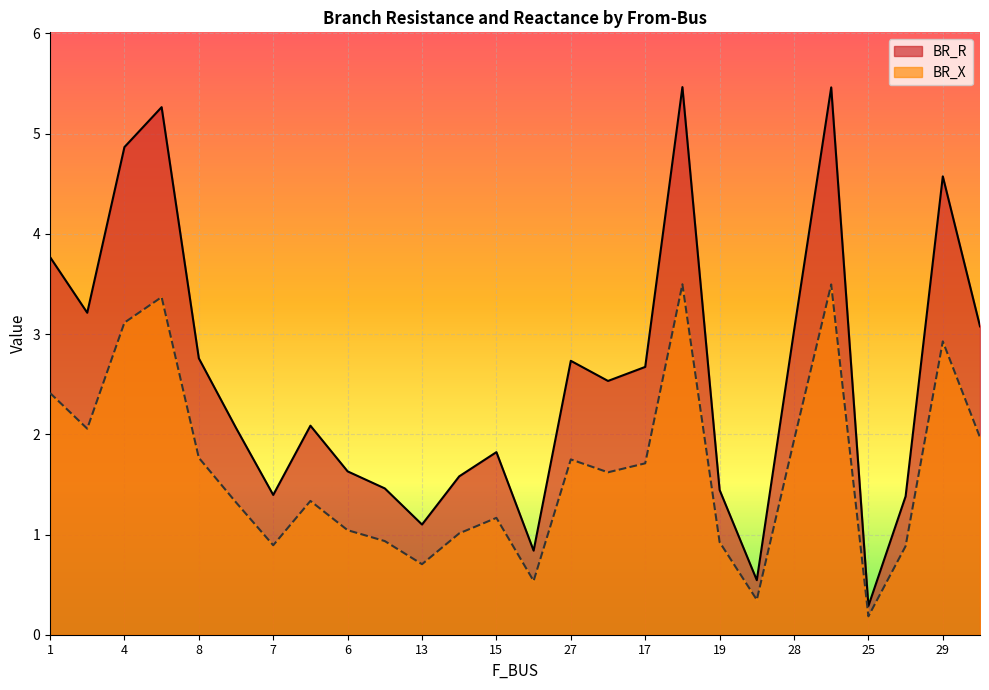

The BR_R series shows 0.3 at 25. True or false?

True